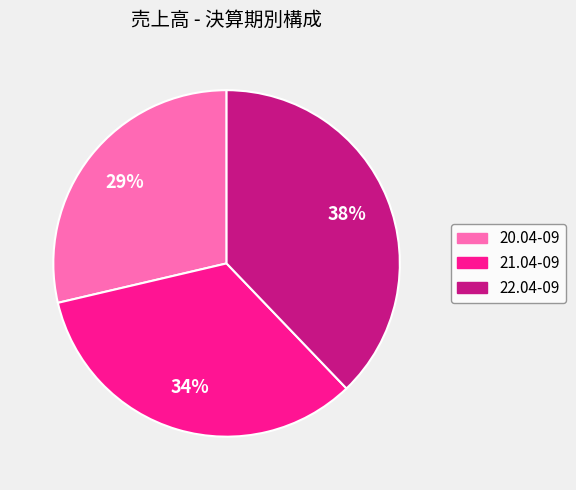

Between 20.04-09 and 22.04-09, which is larger?

22.04-09